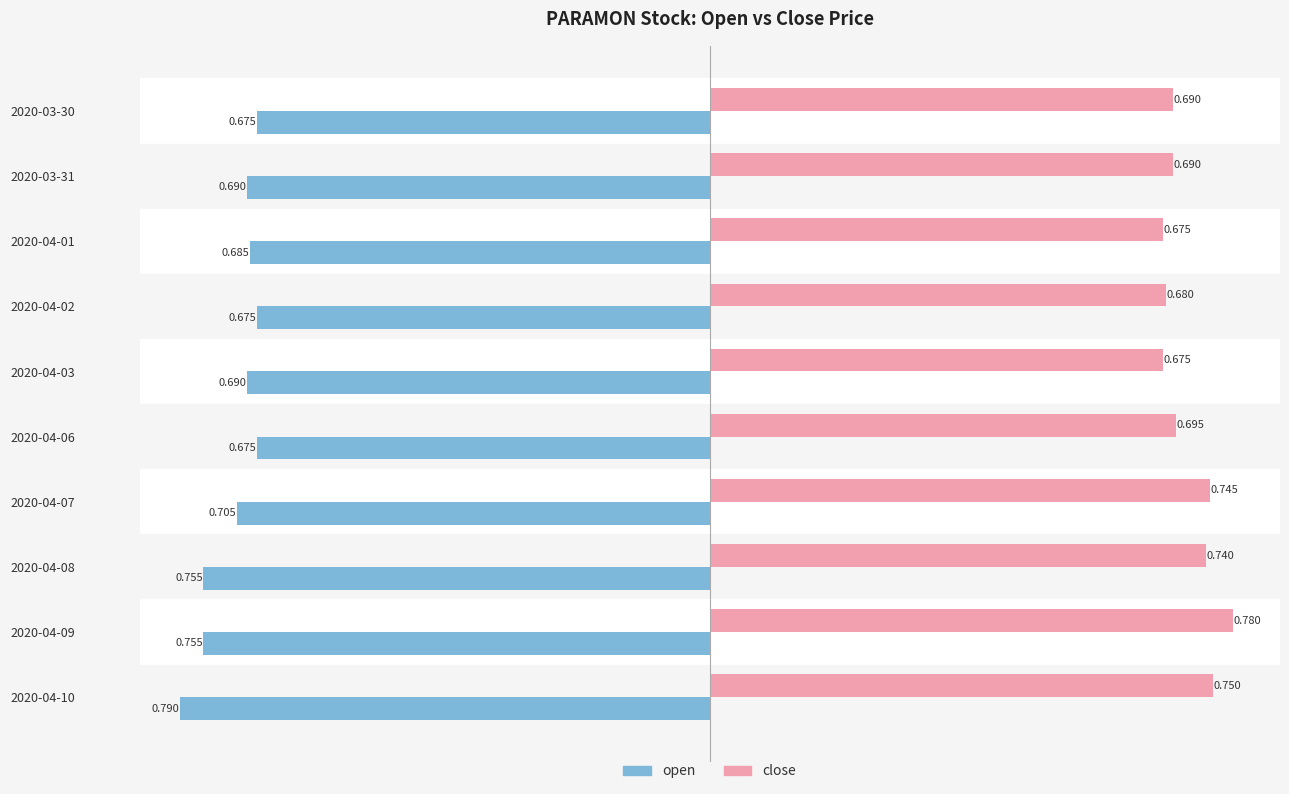

List the series in order of their overall mean, lowest first.

open, close